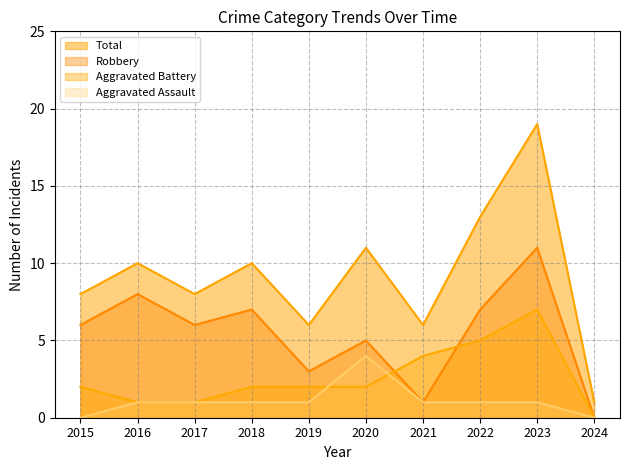

What is the spread (max minus min) of values at 2021?

5